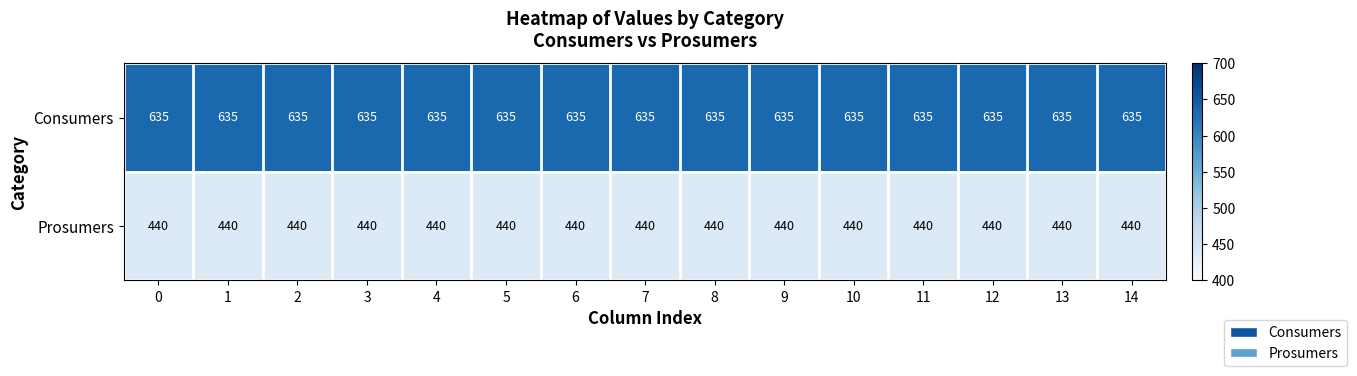

What is the difference between the highest and lowest values at 4?

195